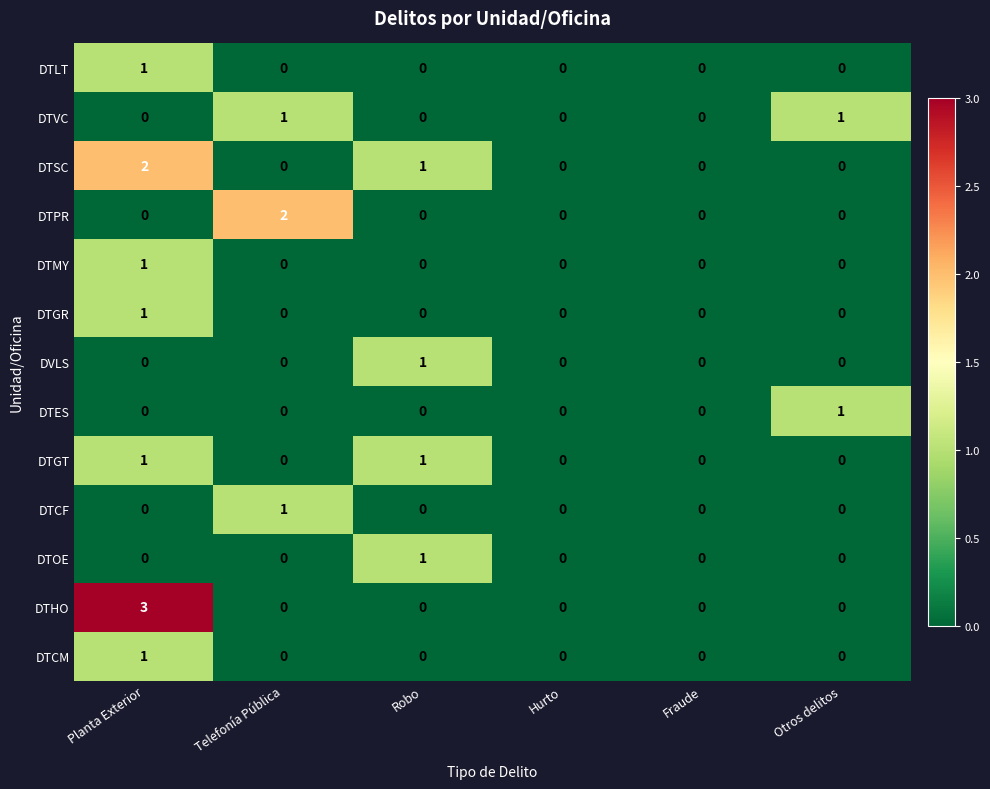

How many DTSC values are between 0 and 1?

5